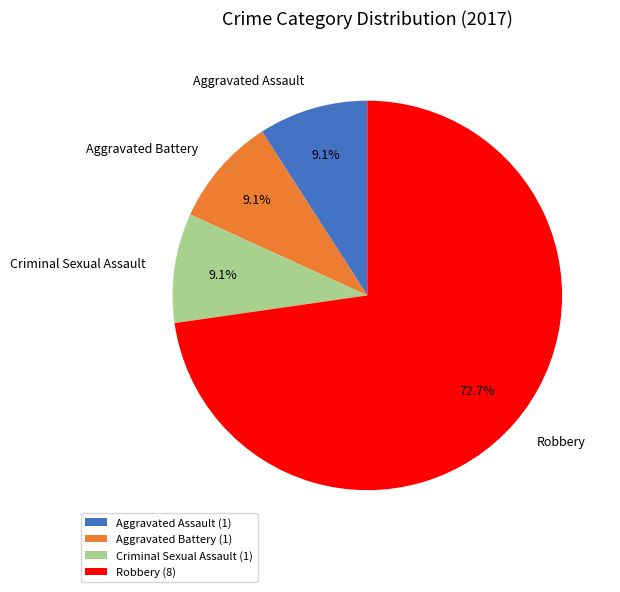

Which slice is the largest?

Robbery